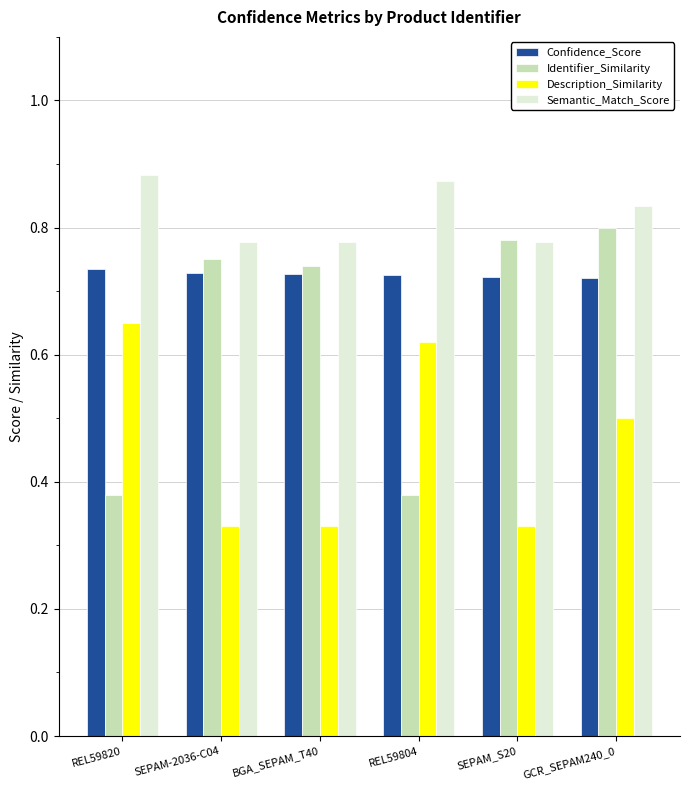

What is the label of the 5th bar from the right?

SEPAM-2036-C04